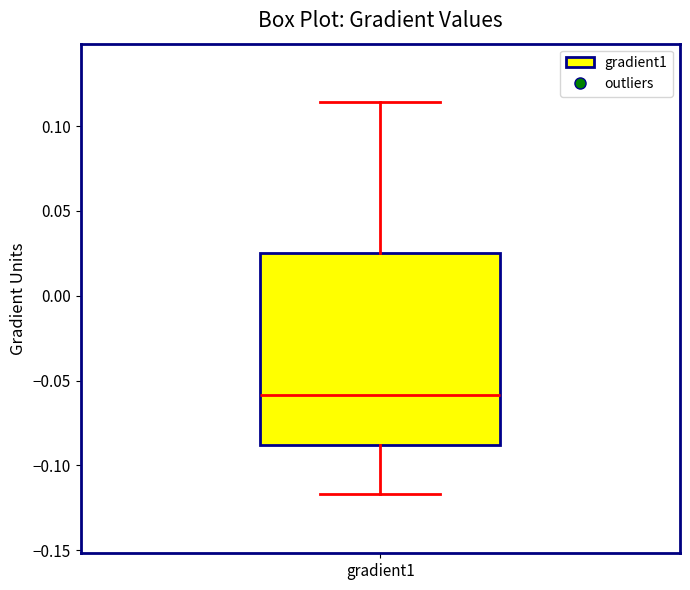

Where is the upper edge of the box for gradient1 on the y-axis? The values are not printed on the chart, so give them approximately, as read against the axis.

0.025